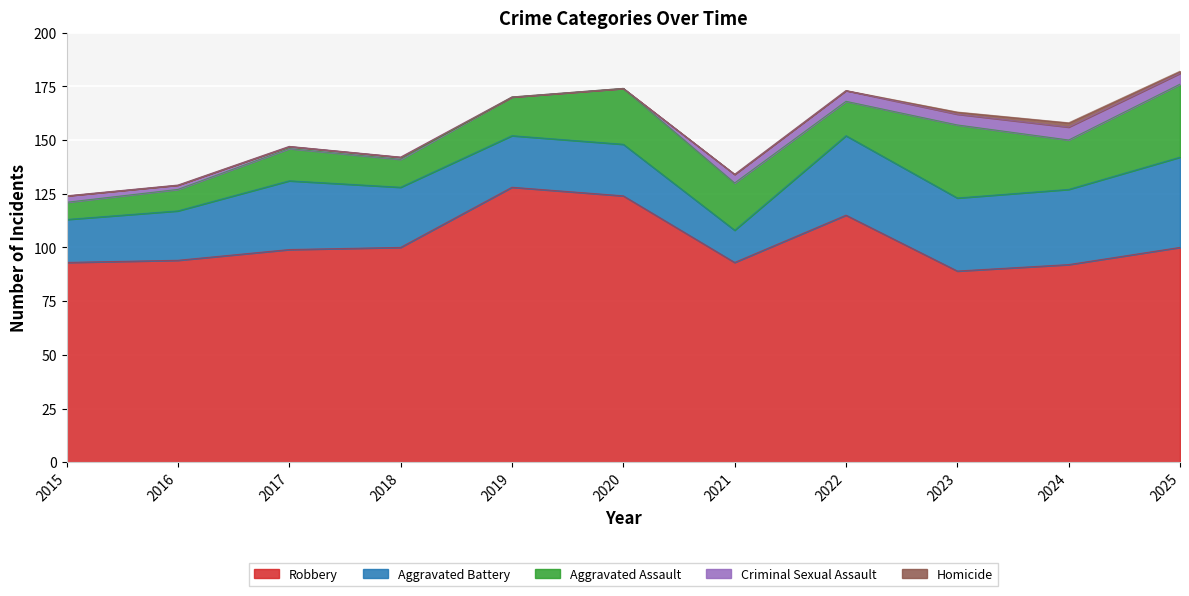

At how many categories does at least one series exceed 45?

11